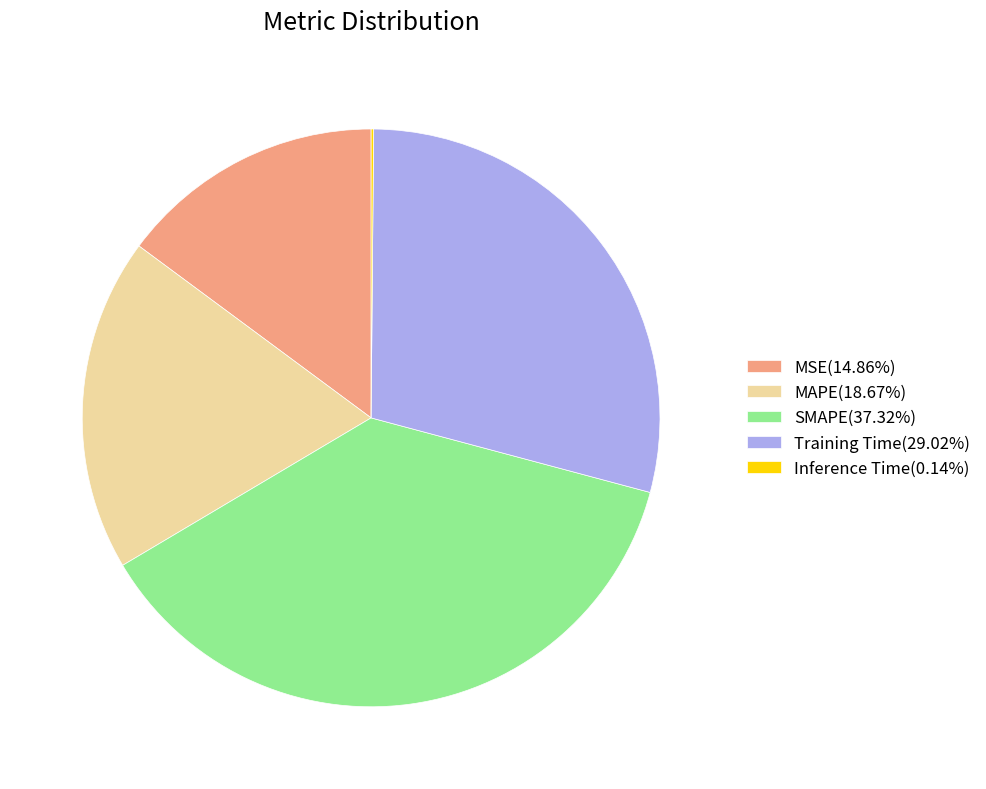

Approximately how many times larger is the value at SMAPE(37.32%) compared to Training Time(29.02%)?

1.3